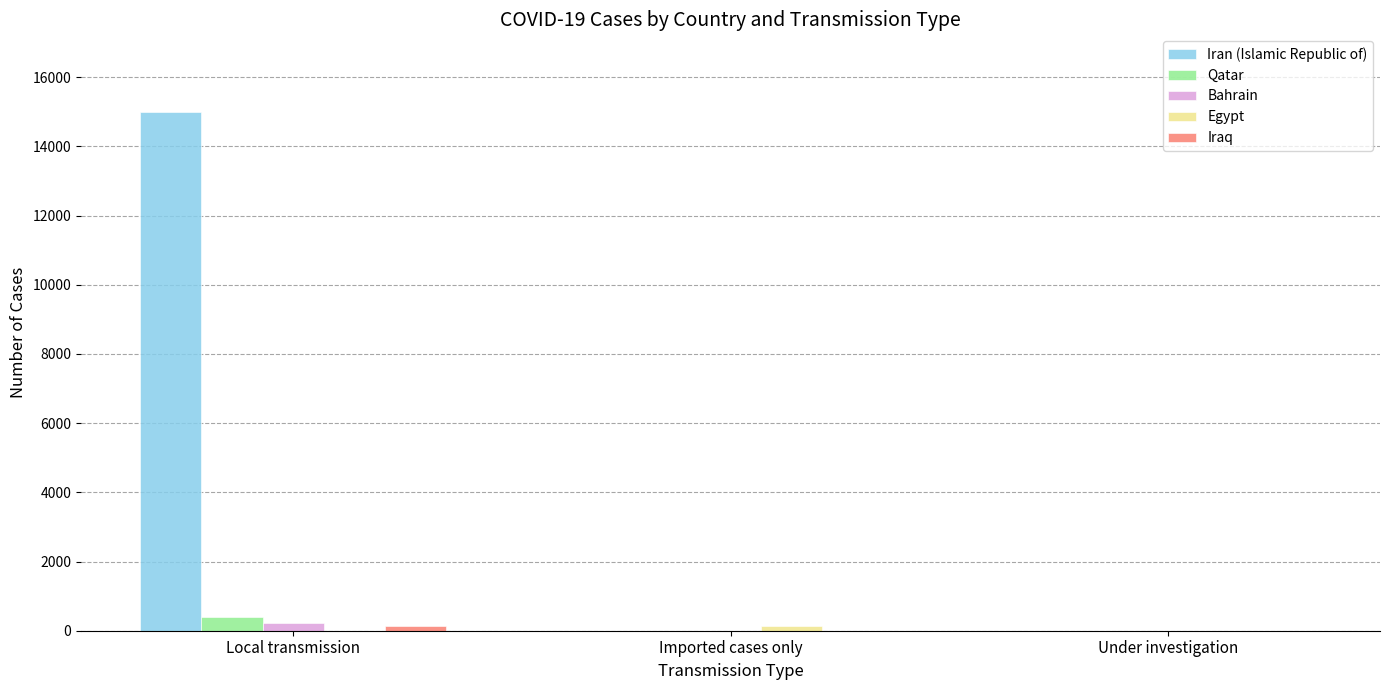

Is the value of Iran (Islamic Republic of) at Local transmission greater than the value of Bahrain at Imported cases only?

Yes